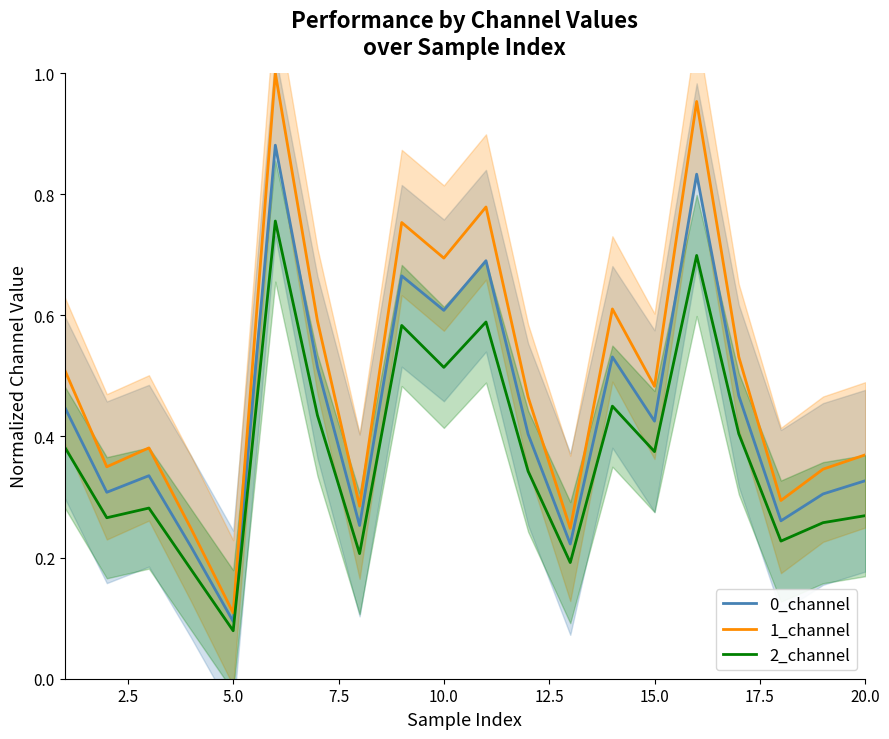

At which label is 2_channel closest to 0?

5.0